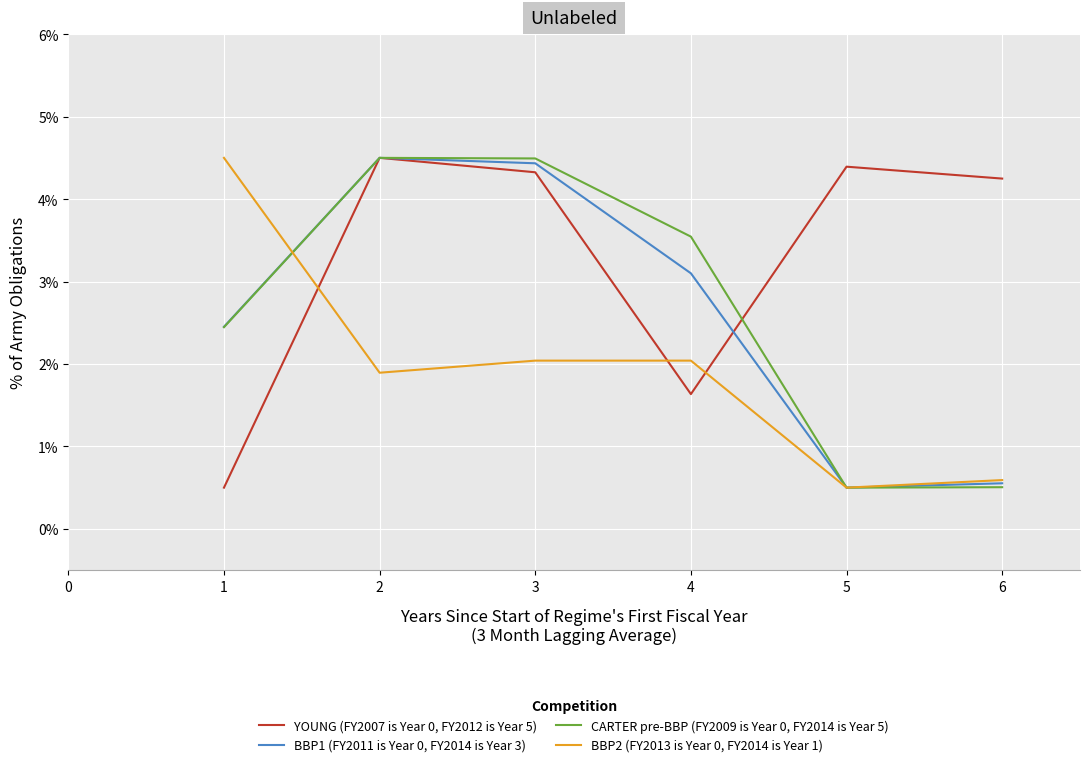

What is the sum of all YOUNG (FY2007 is Year 0, FY2012 is Year 5) values?

0.2